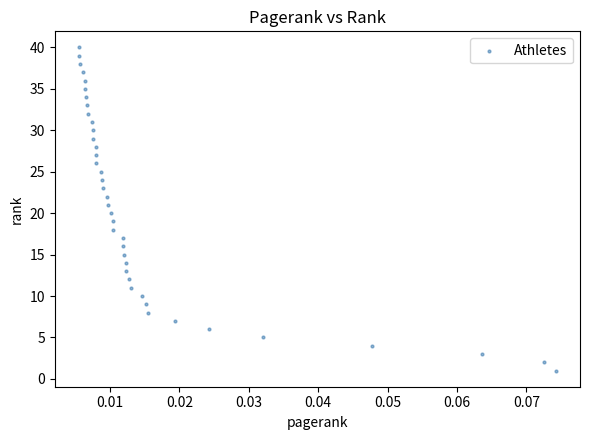

What is the range of Y values (max minus min)?

39